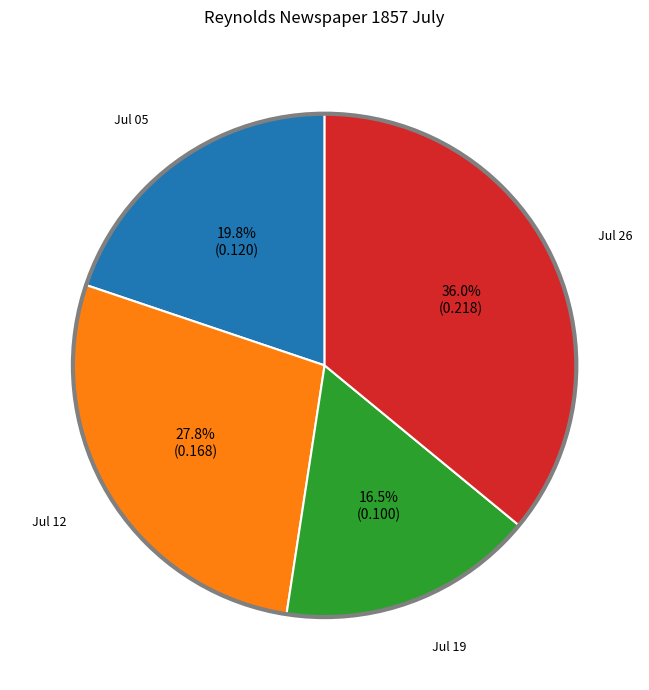

Is there any slice that represents more than half of the pie?

No